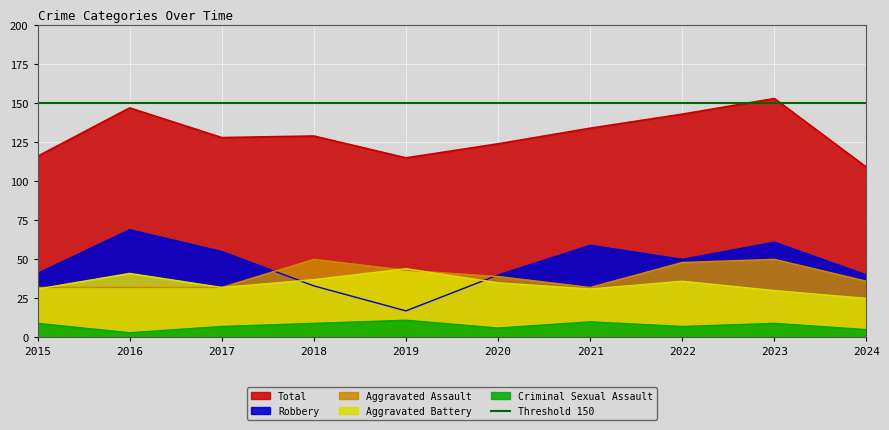

What is the approximate value of Aggravated Battery at 2019?

44